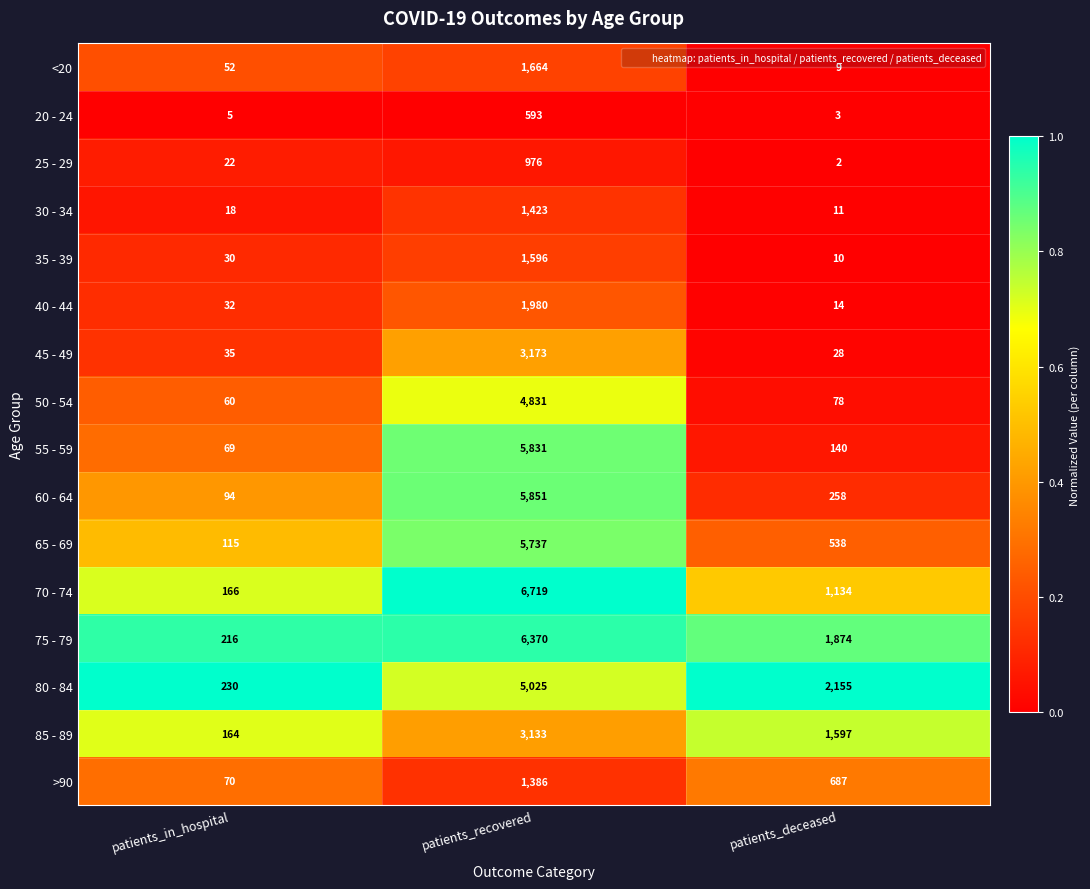

What is the sum of the 35 - 39 values at patients_deceased and patients_recovered?

1606